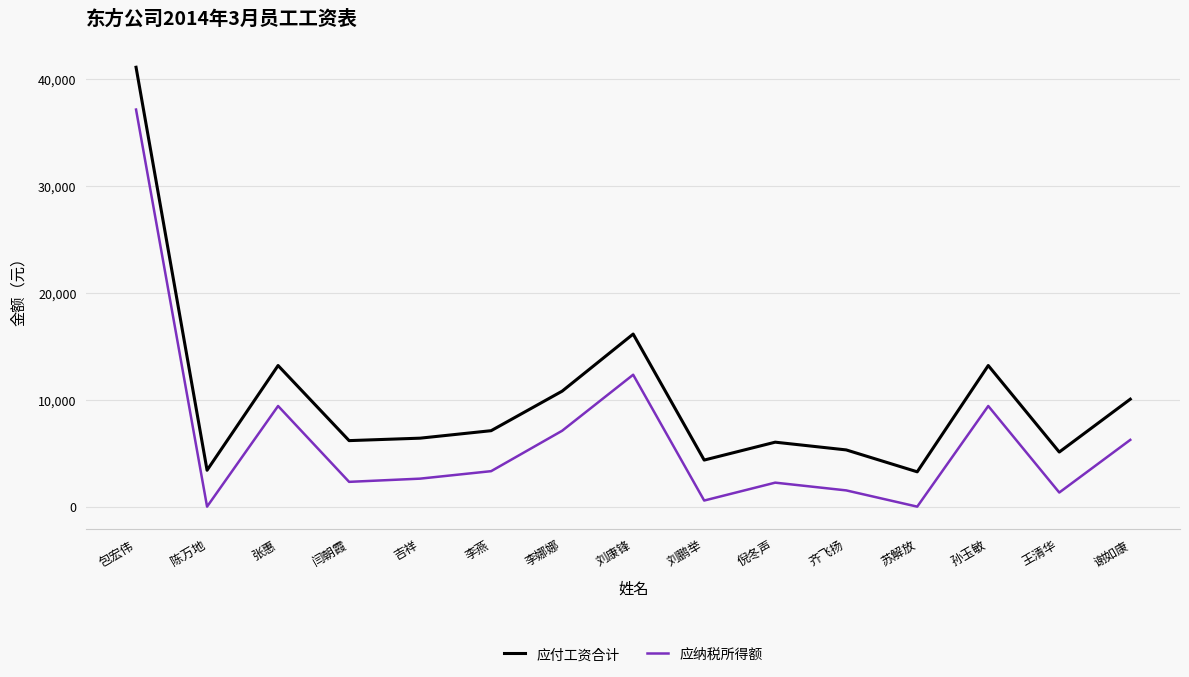

The value of 应付工资合计 at 吉祥 is 8418. True or false?

False